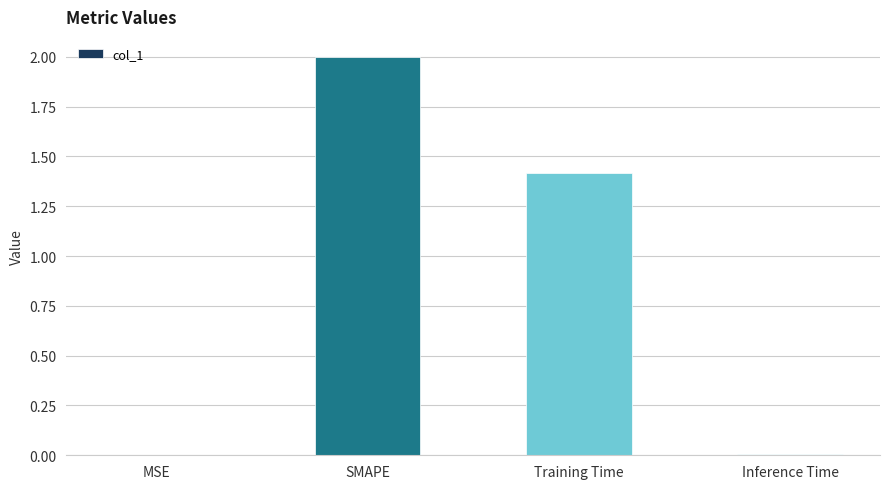

The chart shows a value of 0.0 at Inference Time. True or false?

True